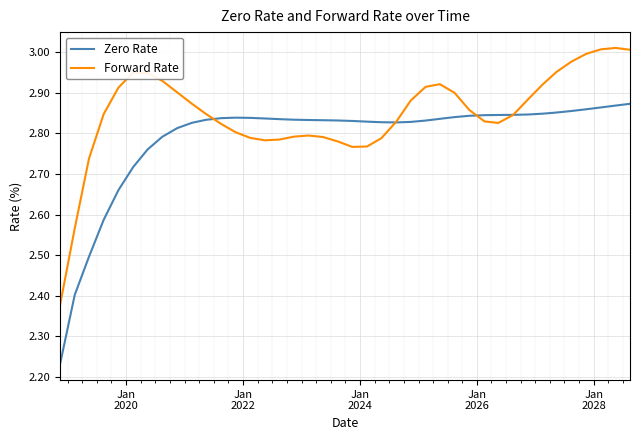

Which series has the widest spread of values?

Zero Rate